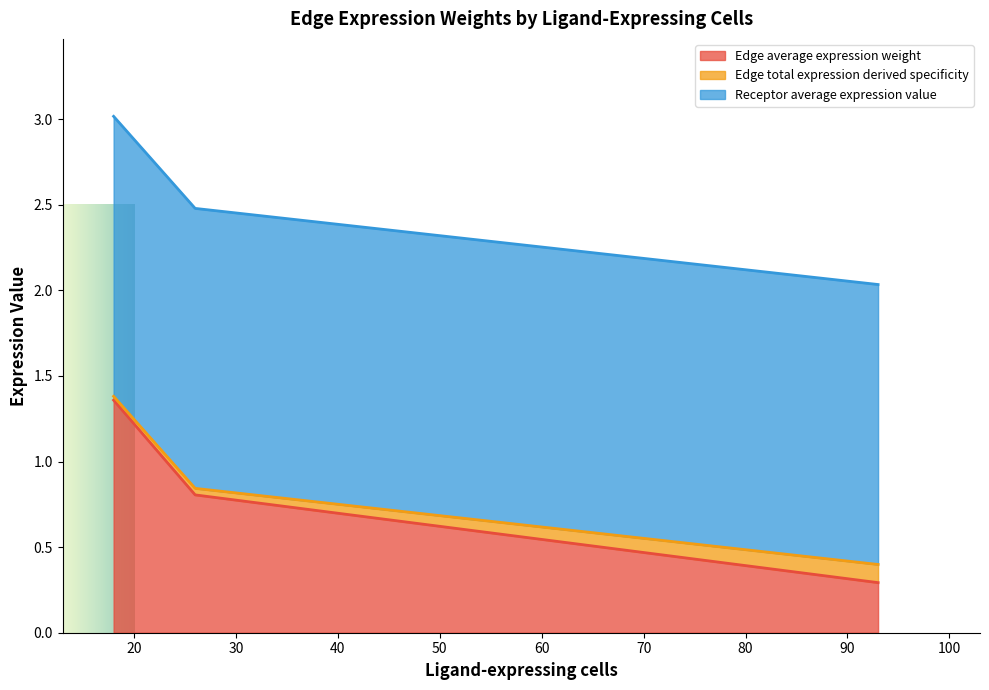

What is the minimum value for Edge average expression weight?

0.3